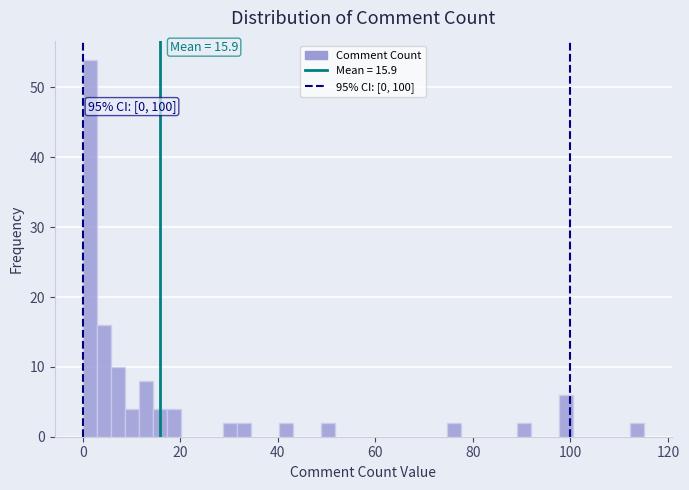

Around what value on the x-axis is the tallest bar? Give the approximate position of its centre, as read against the axis.

2